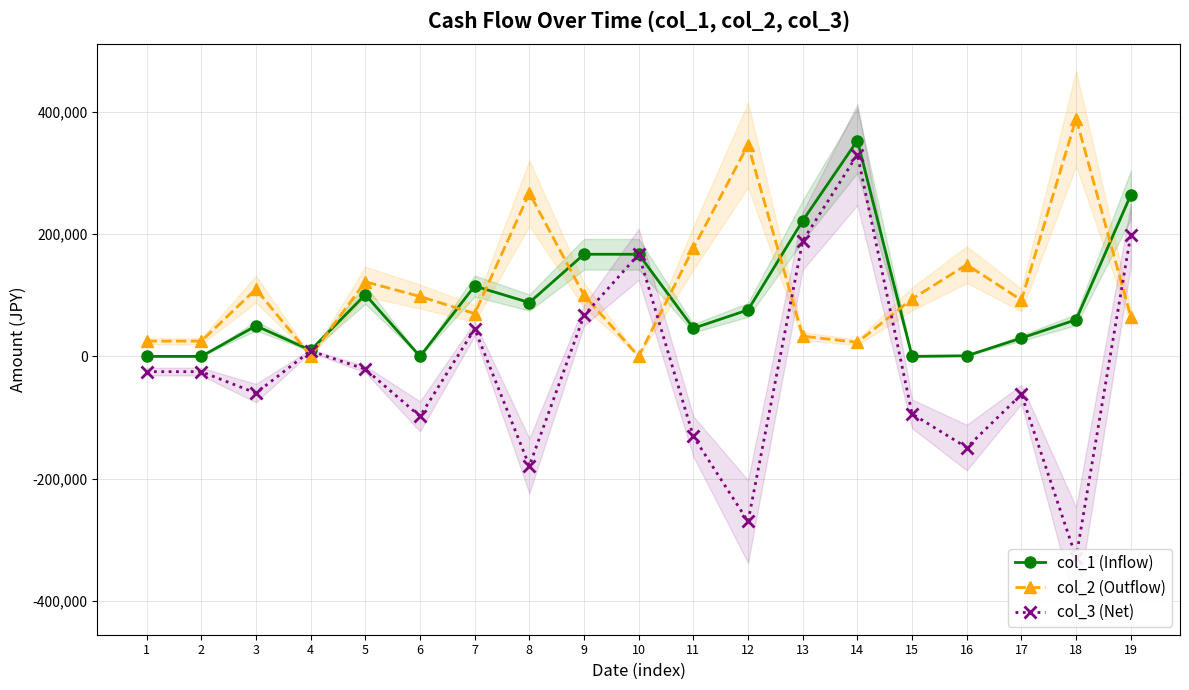

What are all the series names shown in the legend?

col_1 (Inflow), col_2 (Outflow), col_3 (Net)